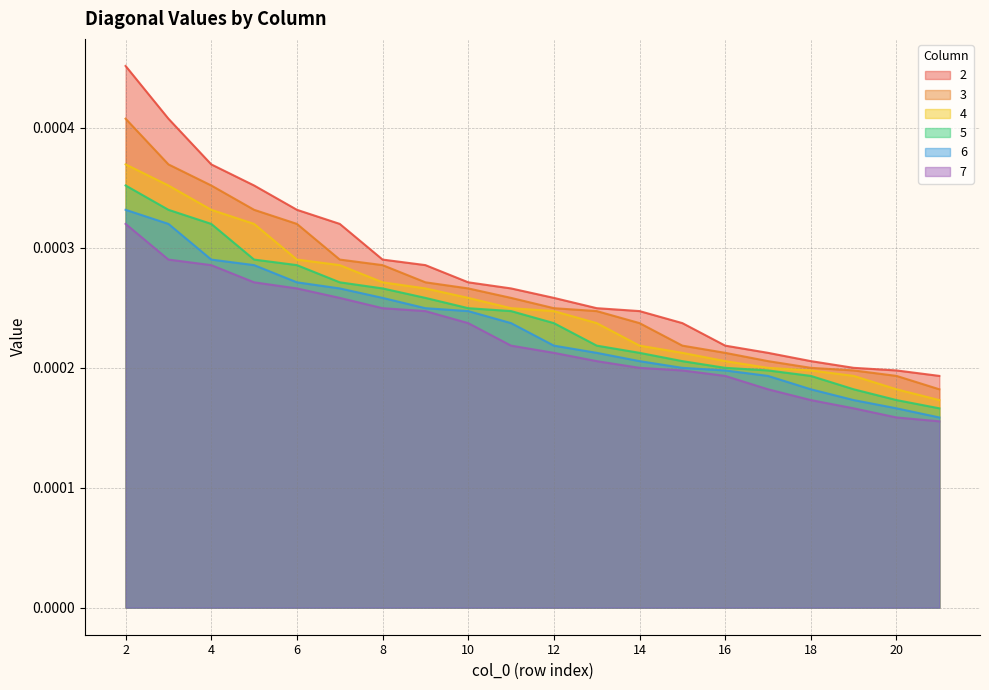

How many 2 values are between 0 and 1?

20